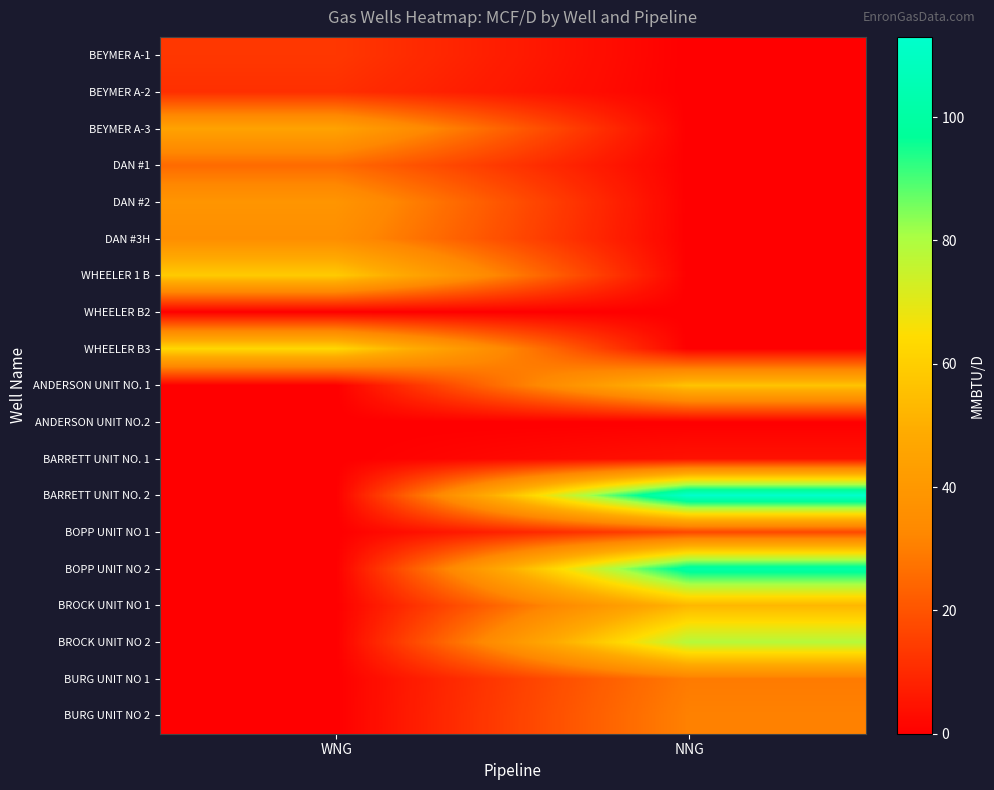

Between NNG and WNG, which is larger?

WNG